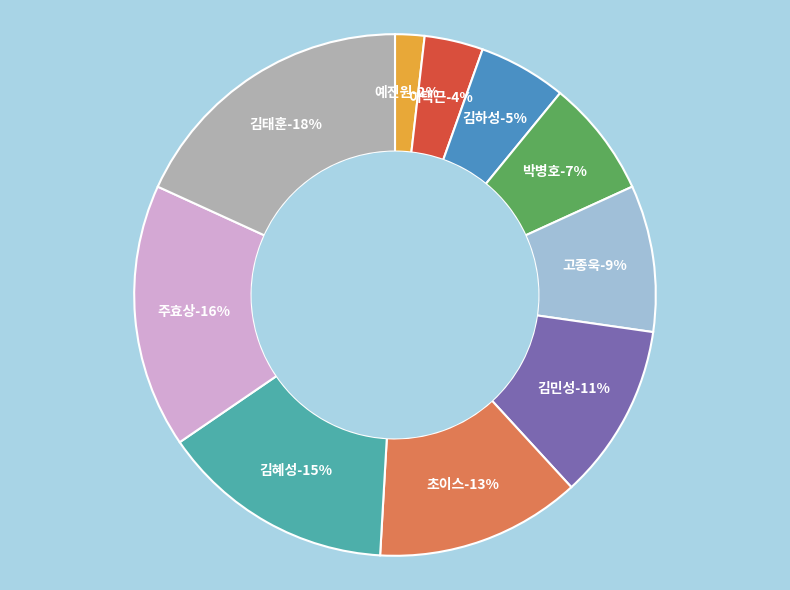

Count the number of slices in the pie.

10